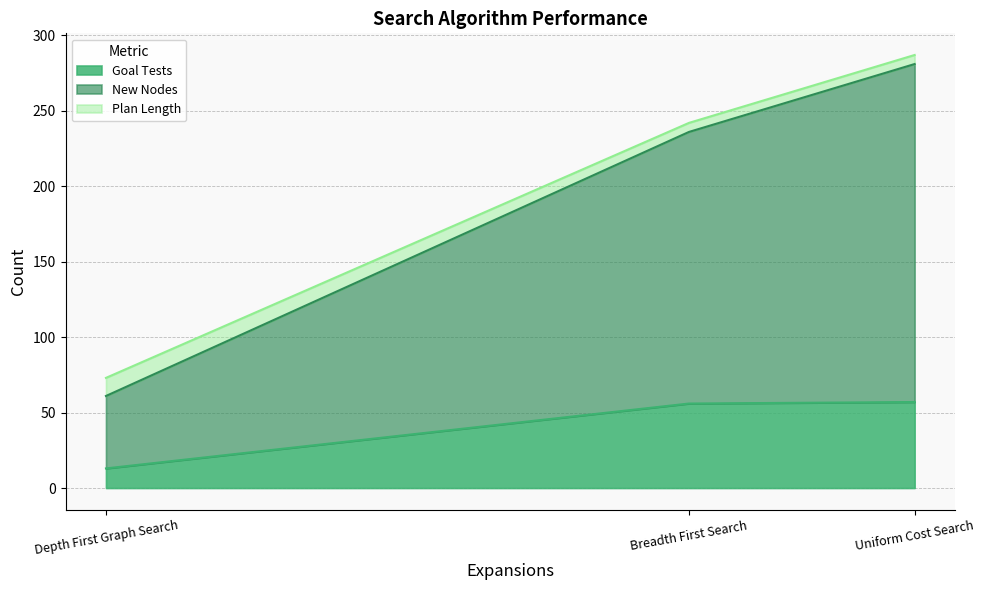

At which label does Goal Tests reach its minimum?

Depth First Graph Search